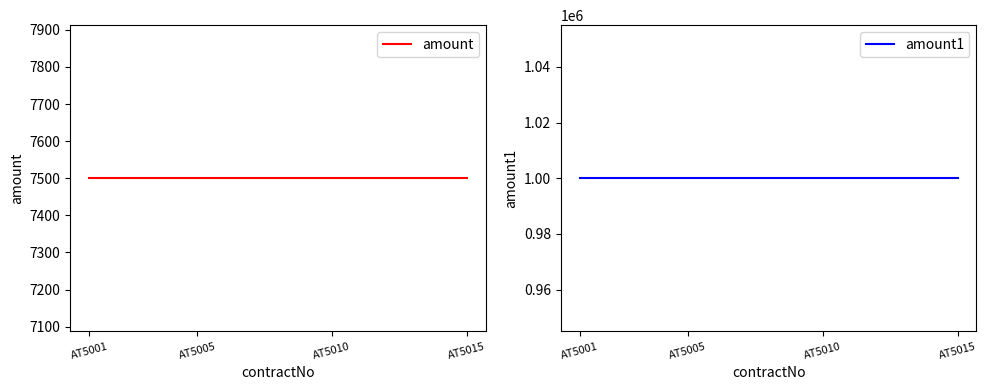

The amount1 series shows 1000000 at AT5005. True or false?

True